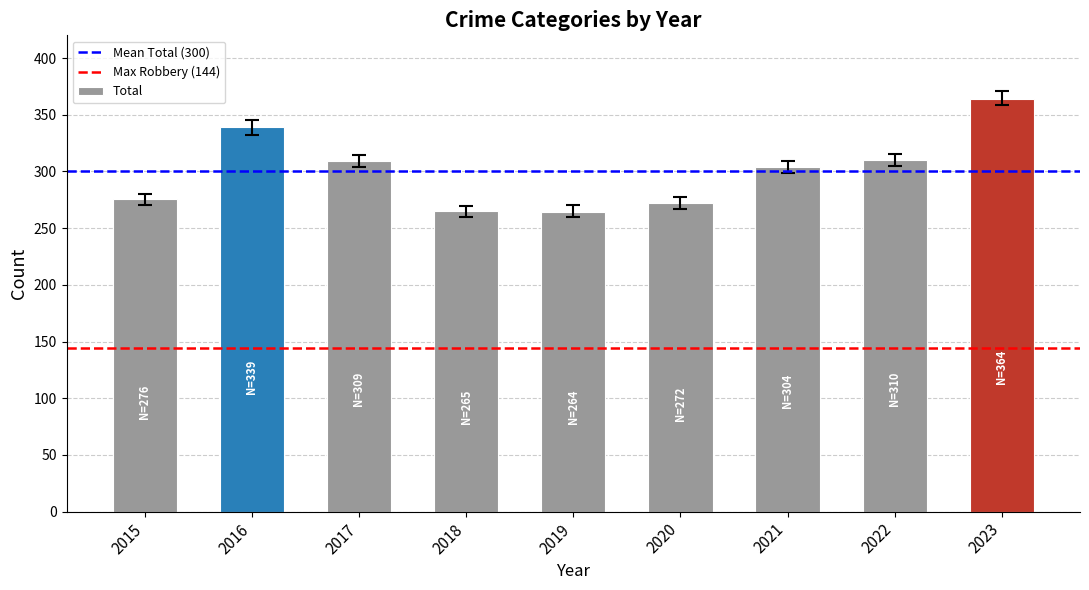

How many categories are shown in the chart?

9